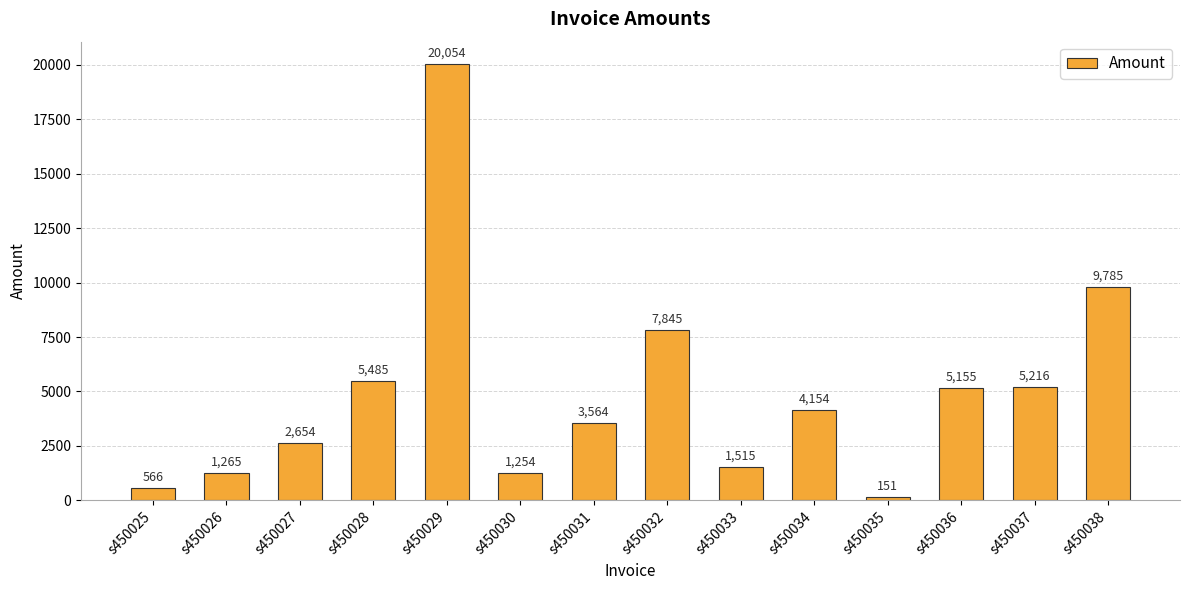

Approximately how many times larger is the value at s450034 compared to s450026?

3.3